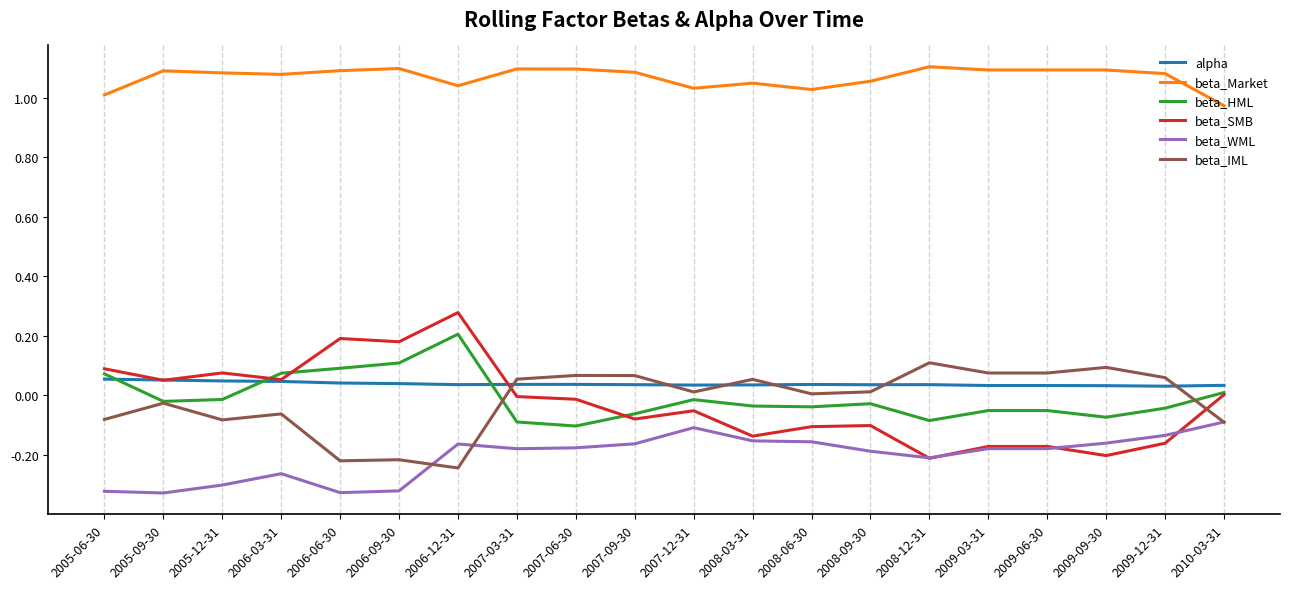

True or false: beta_IML has more than 0 points higher than both neighbors.

True